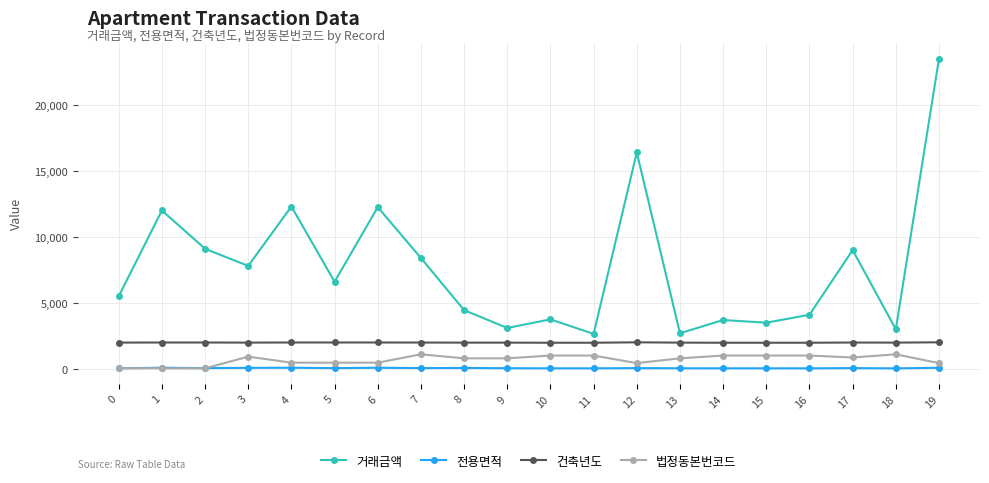

Which series has the widest spread of values?

거래금액